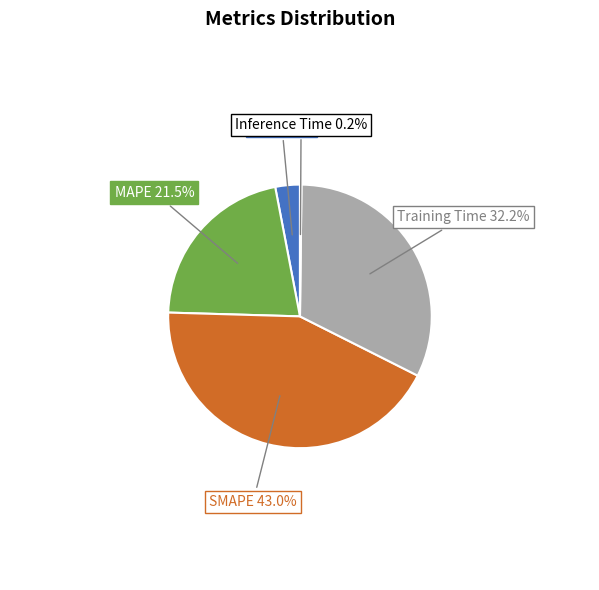

The SMAPE slice represents 33% of the pie. True or false?

False